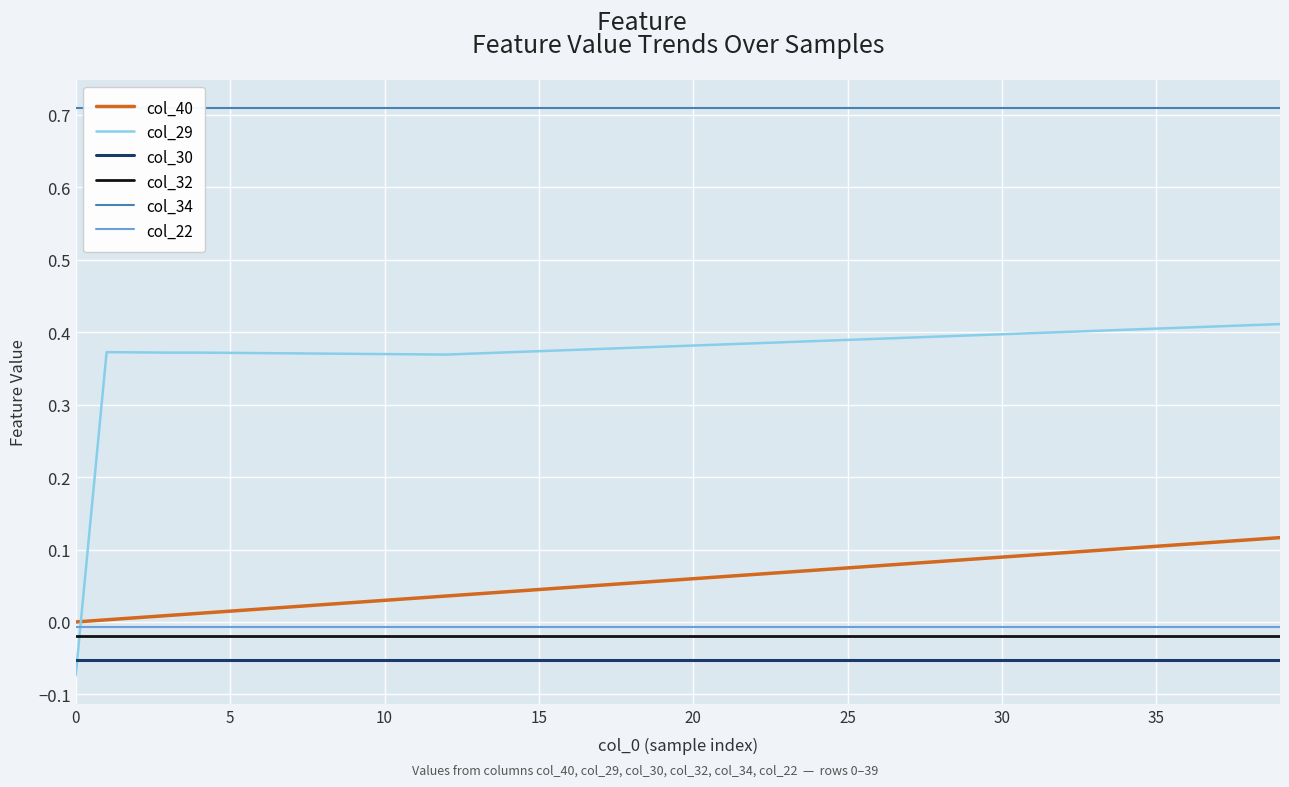

Is this an area chart (filled region under the line)?

No